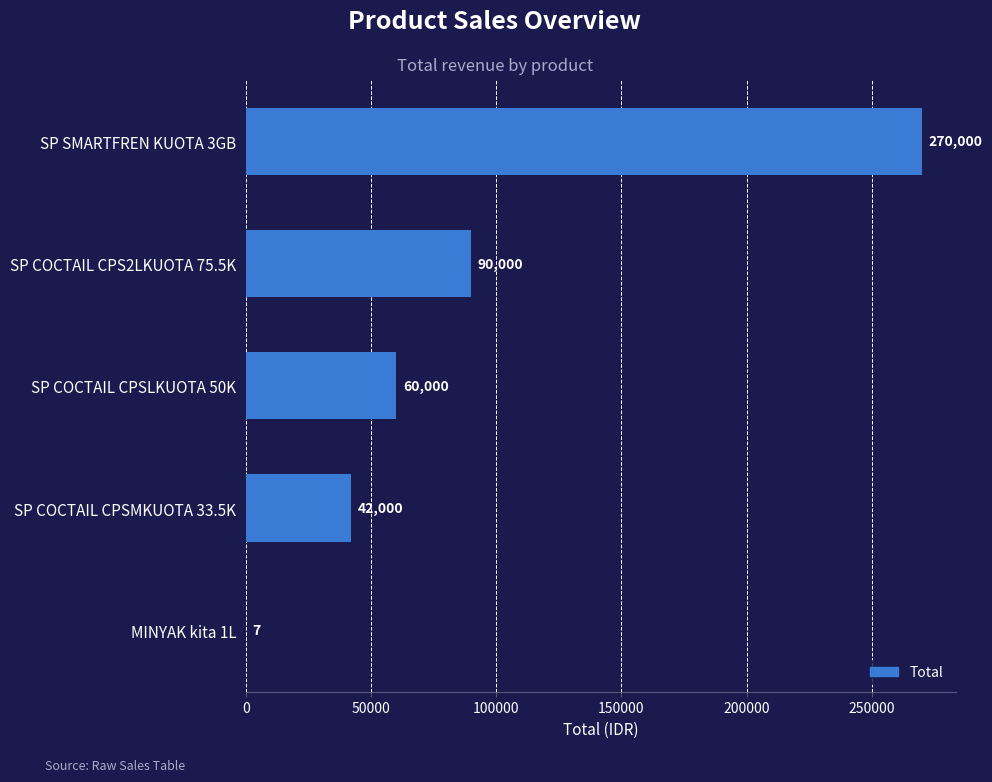

Reading top to bottom, list all the values displayed in this chart.

SP SMARTFREN KUOTA 3GB=270000	SP COCTAIL CPS2LKUOTA 75.5K=90000	SP COCTAIL CPSLKUOTA 50K=60000	SP COCTAIL CPSMKUOTA 33.5K=42000	MINYAK kita 1L=7